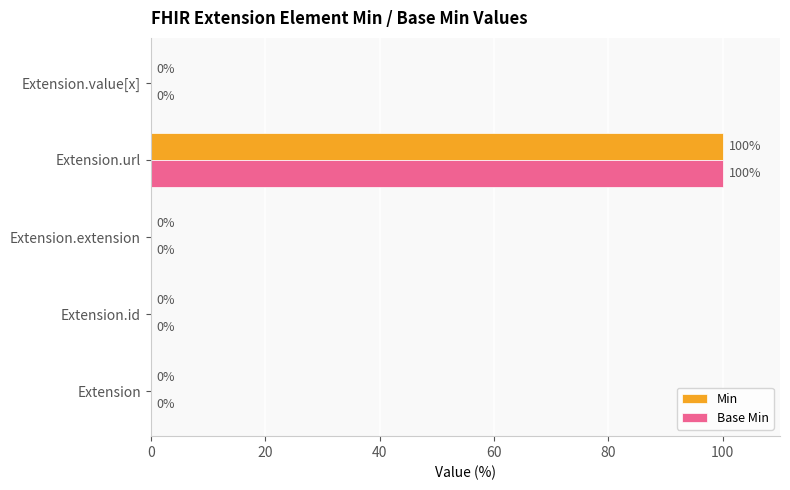

True or false: Min has a value of -36 at Extension.extension.

False